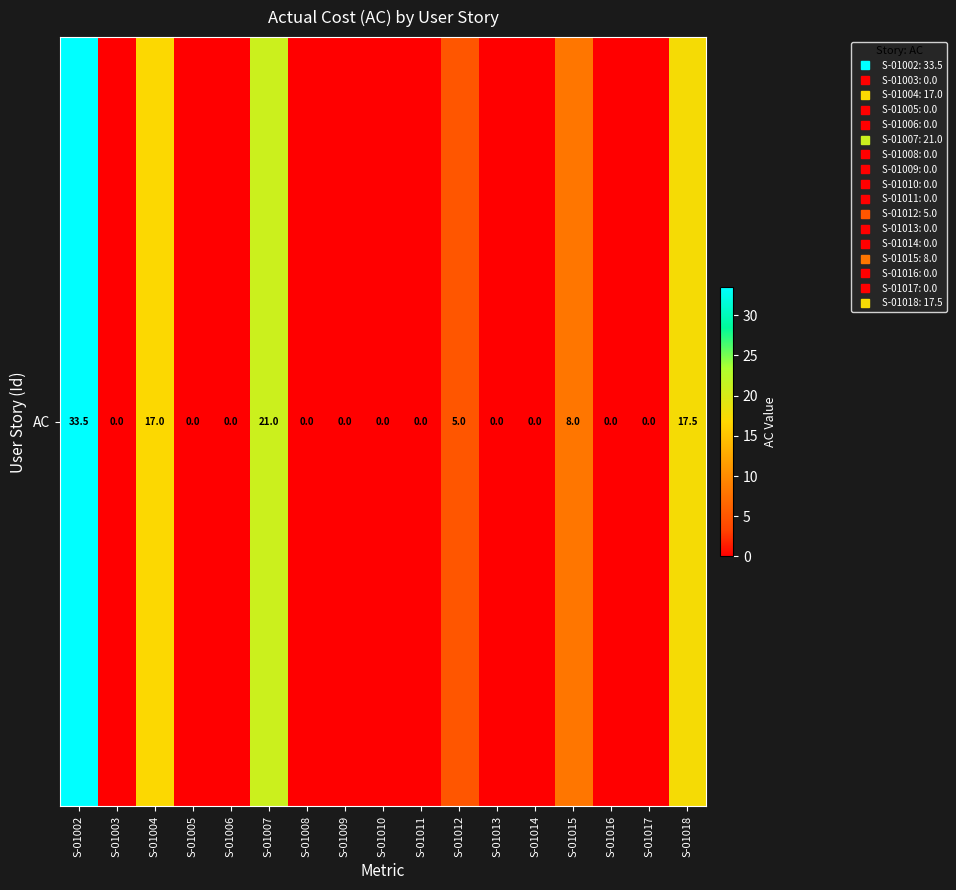

How many data points does each series have?

17